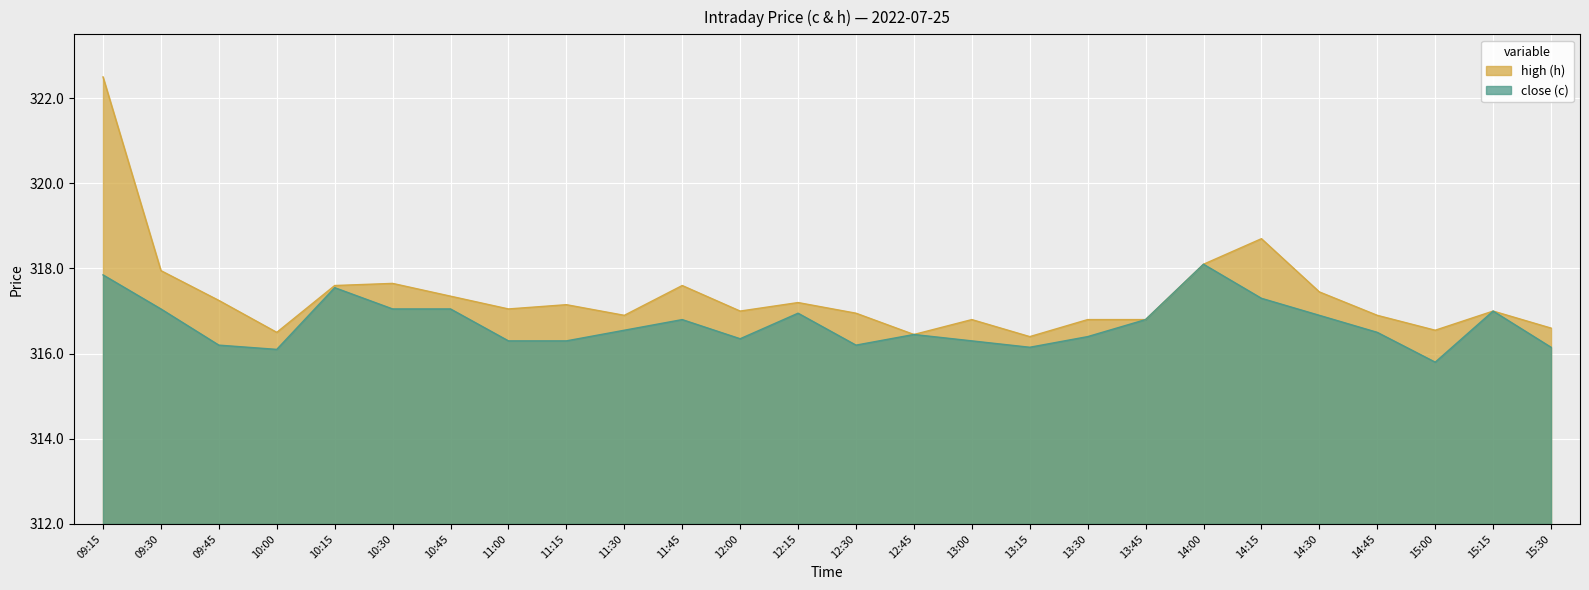

What is the minimum value shown in the chart?

315.8